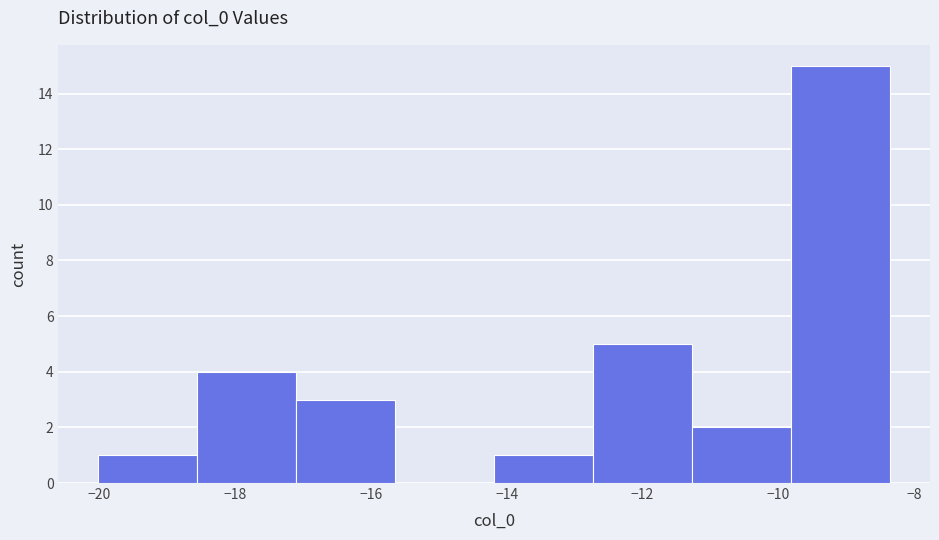

Reading left to right, list every bar in this chart as the range it spans on the x-axis followed by its height. Neither the bar edges nor the heights are printed on the chart, so give them approximately, as read against the axes.

-20.0 to -18.6: 1
-18.6 to -17.0: 4
-17.0 to -15.6: 3
-15.6 to -14.2: 0
-14.2 to -12.8: 1
-12.8 to -11.2: 5
-11.2 to -9.8: 2
-9.8 to -8.4: 15